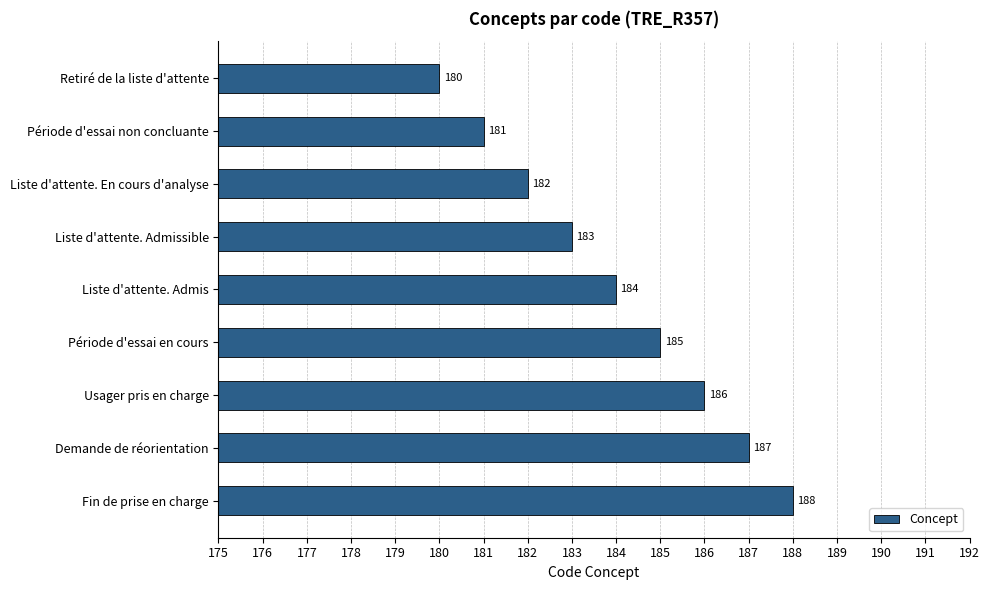

How many distinct data groups are displayed?

1